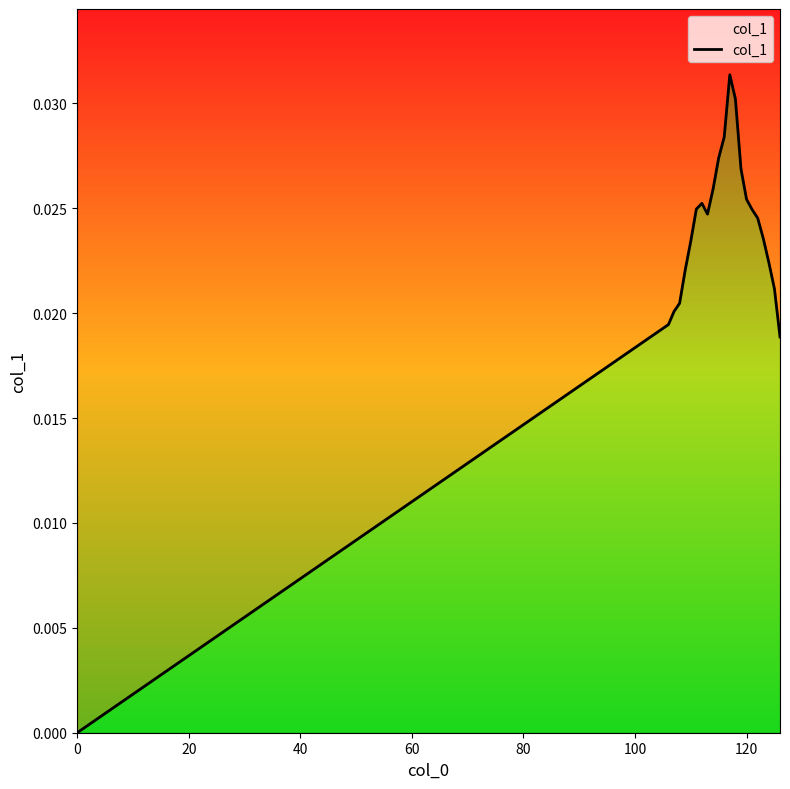

Does the chart have visible grid lines?

No